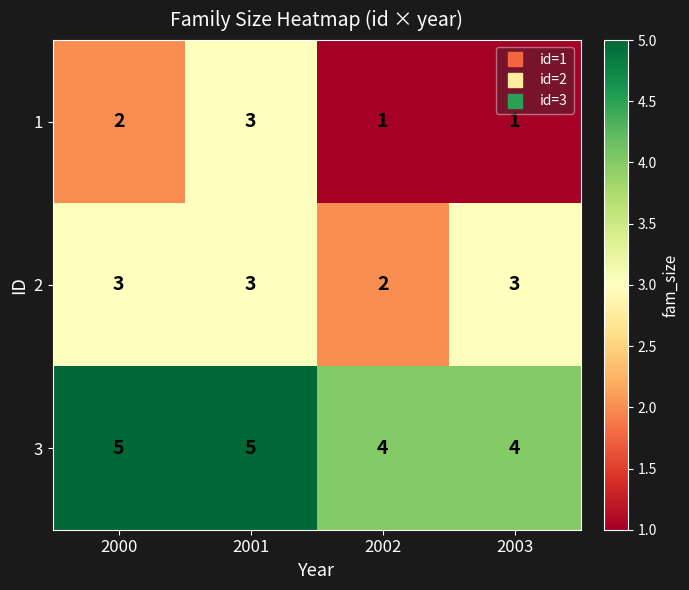

Reading right to left, list all the values displayed in this chart.

1: 2003=1	2002=1	2001=3	2000=2
2: 2003=3	2002=2	2001=3	2000=3
3: 2003=4	2002=4	2001=5	2000=5